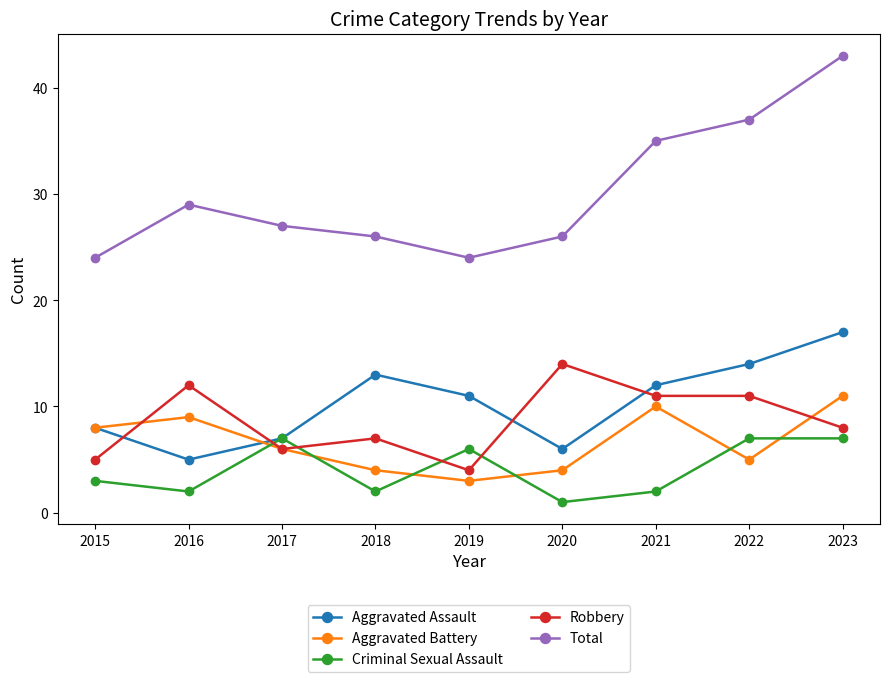

Is it true that Robbery equals 11 at 2021?

True